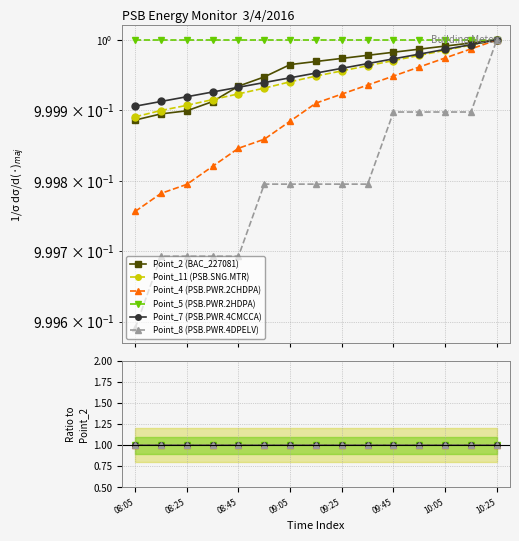

How many lines are shown in the chart?

6